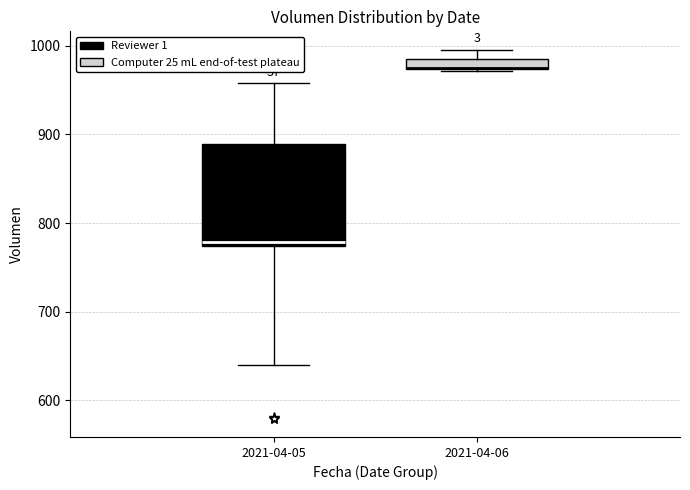

Where does the lower whisker of the box for 2021-04-05 end on the y-axis? The values are not printed on the chart, so give them approximately, as read against the axis.

640